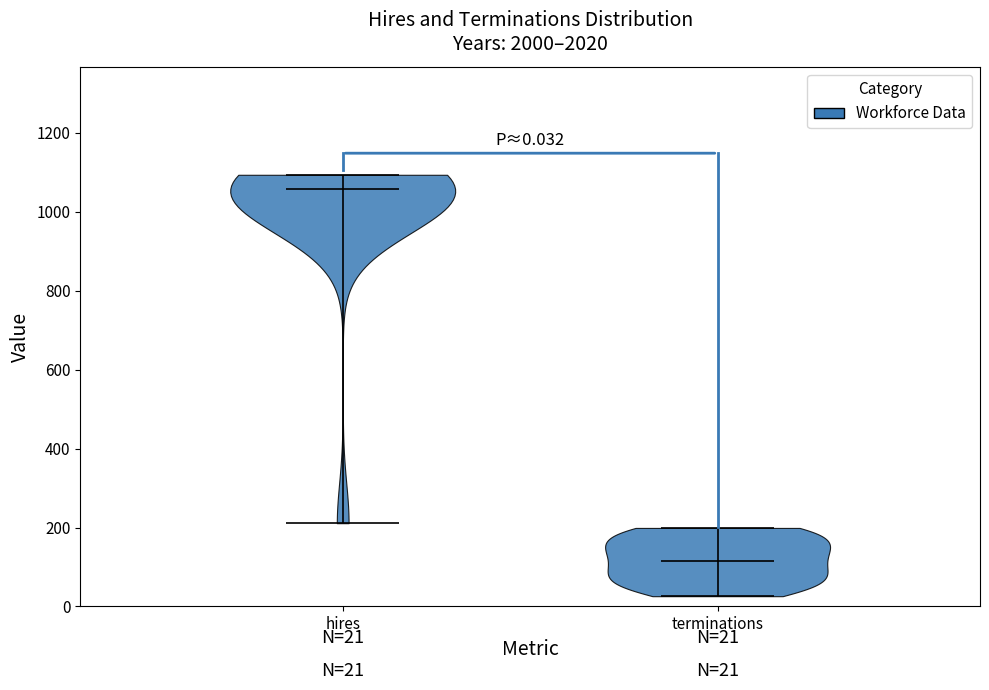

Which violin has the highest median line?

hires